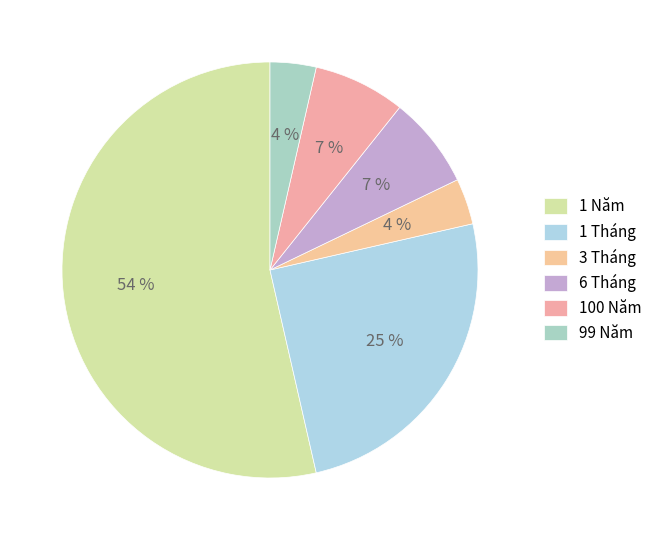

How many slices are in this pie chart?

6